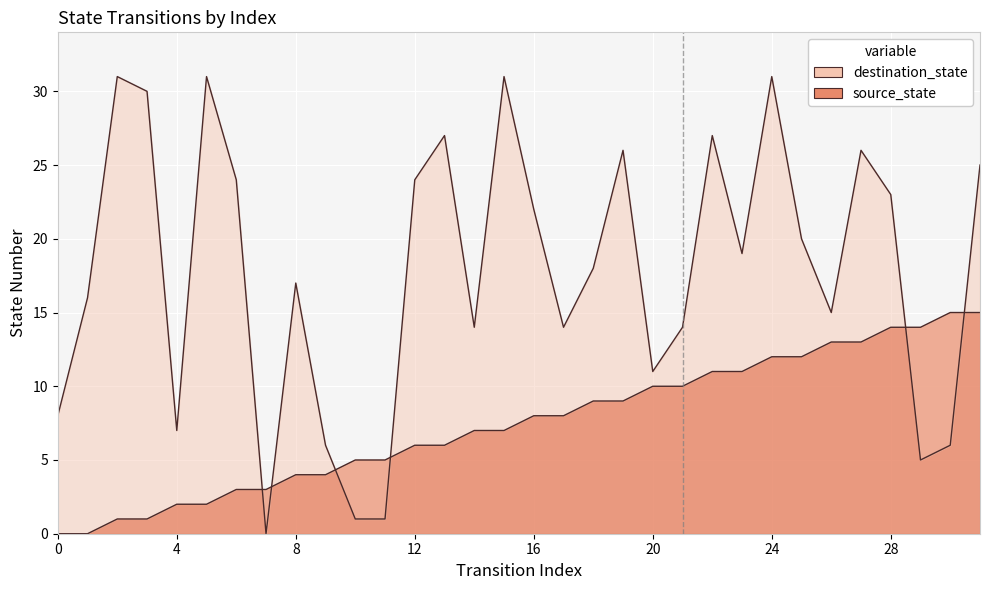

Reading left to right, transcribe all the data shown in this chart.

source_state: 0	0	1	1	2	2	3	3	4	4	5	5	6	6	7	7	8	8	9	9	10	10	11	11	12	12	13	13	14	14	15	15
destination_state: 8	16	31	30	7	31	24	0	17	6	1	1	24	27	14	31	22	14	18	26	11	14	27	19	31	20	15	26	23	5	6	25